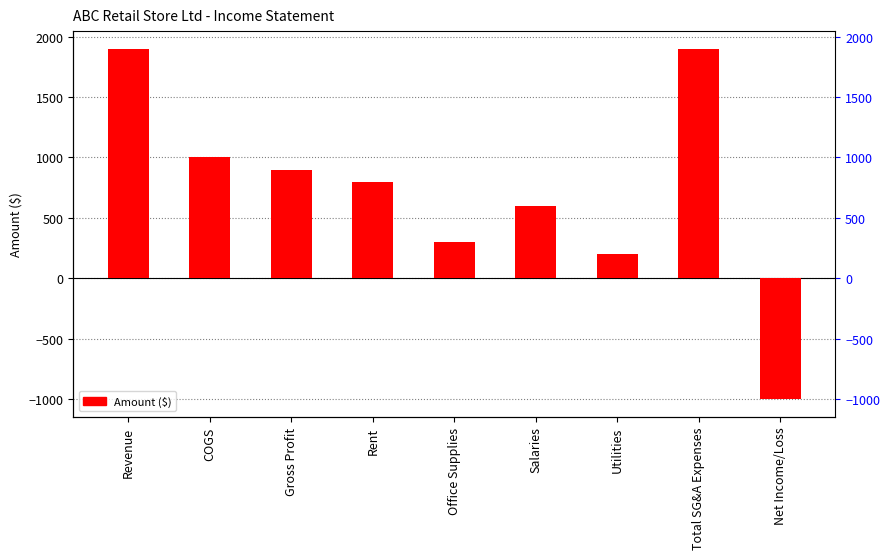

What is the minimum value shown in the chart?

-1000